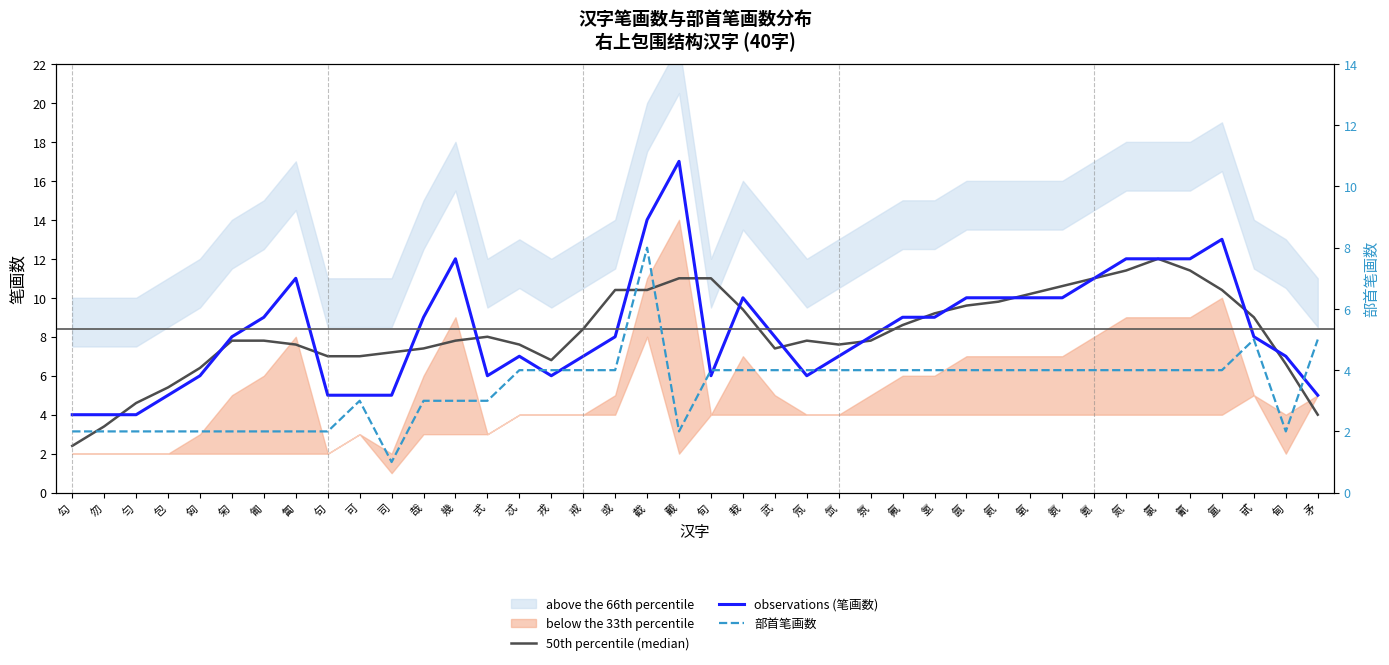

What is the total value across all series at 氢?

22.2